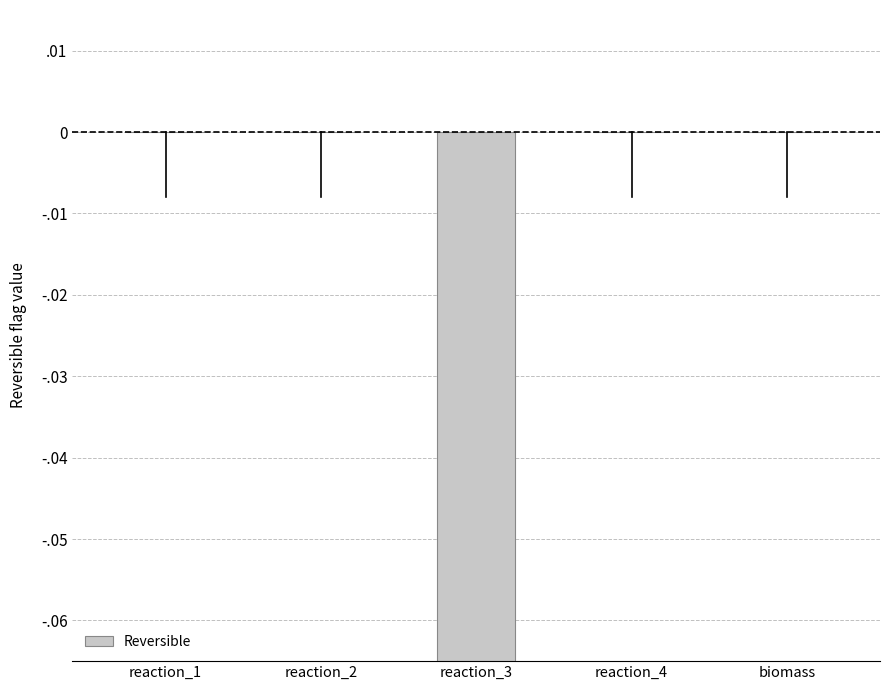

How many bars are there in total?

5